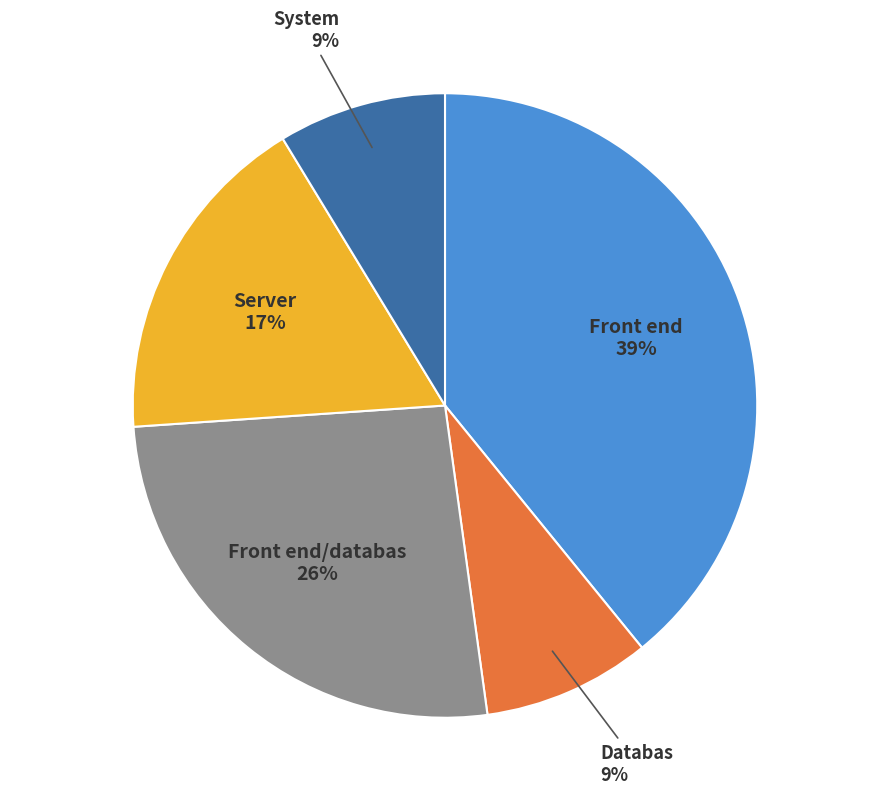

Which has a higher value, Front end/databas or Databas?

Front end/databas